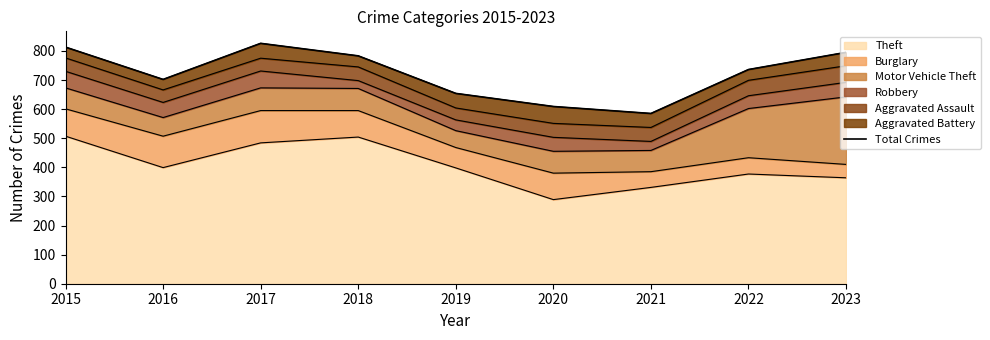

How many points are higher than both their immediate neighbors (excluding endpoints)?

1